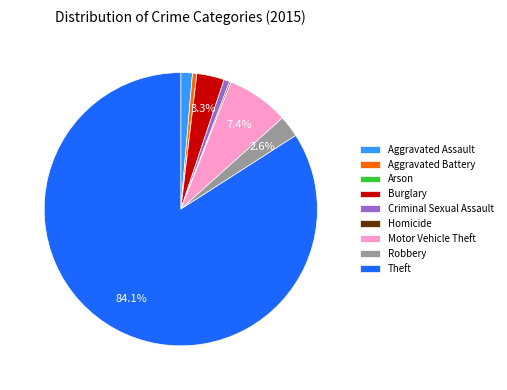

Which slice represents more than half of the pie?

Theft